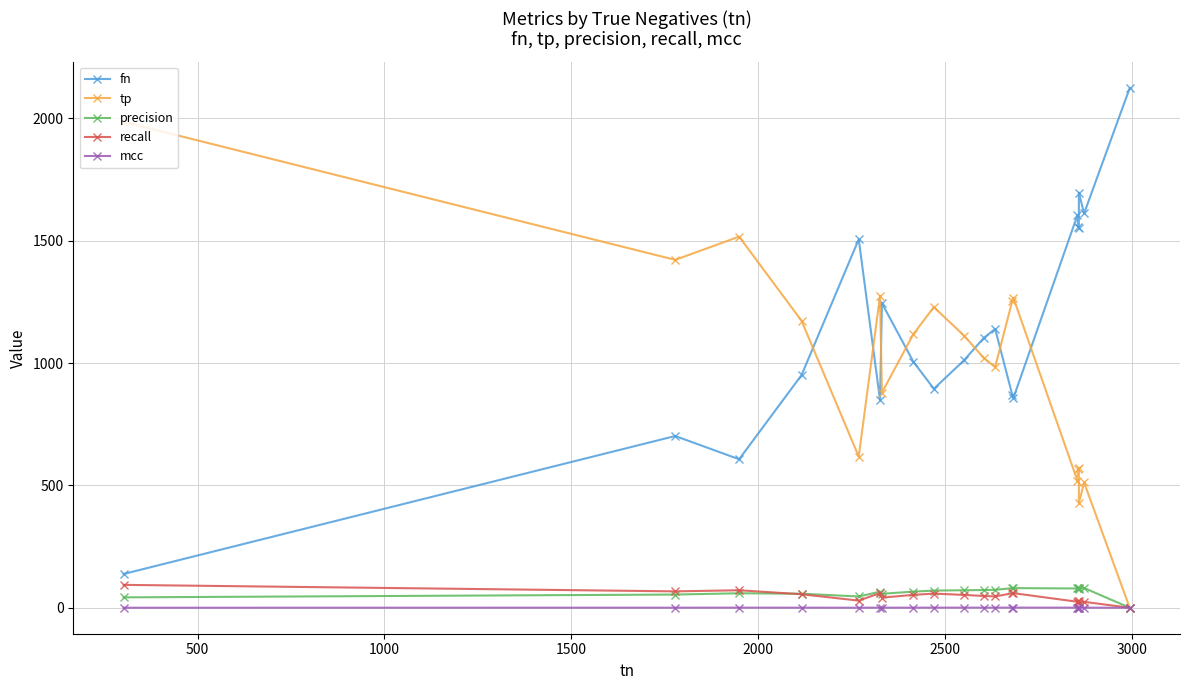

Which series has the largest total across all categories?

fn